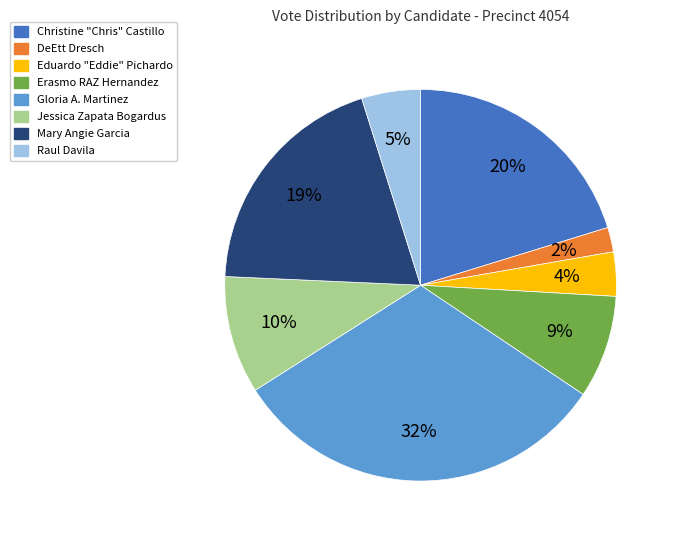

Is there any slice that represents more than half of the pie?

No